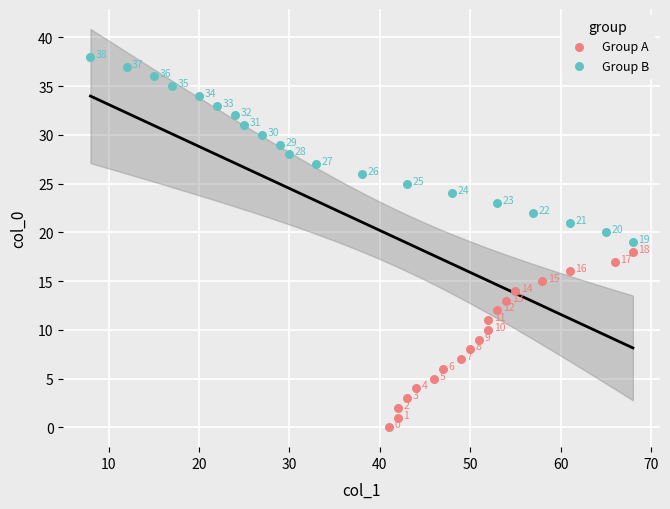

Which series contains the highest Y value?

Group B